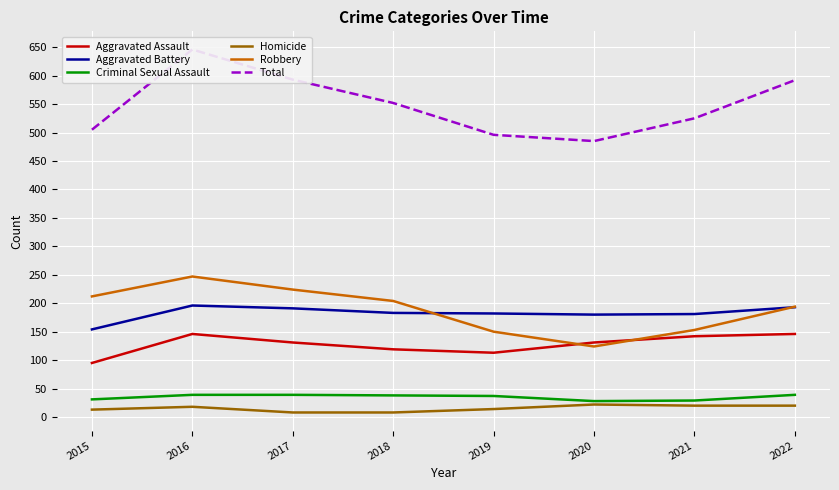

True or false: Criminal Sexual Assault has a value of 63 at 2019.

False